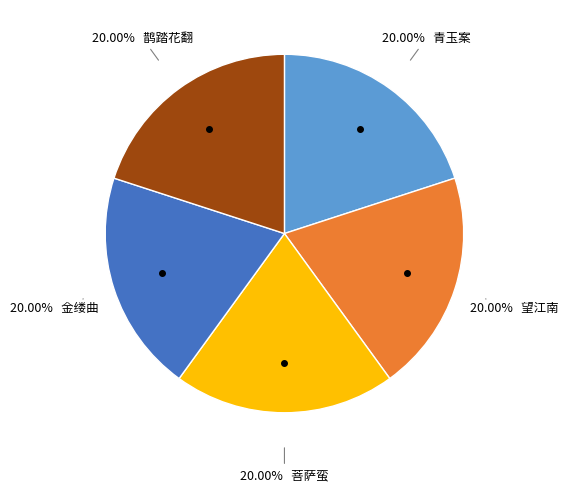

Is there any slice that represents more than half of the pie?

No